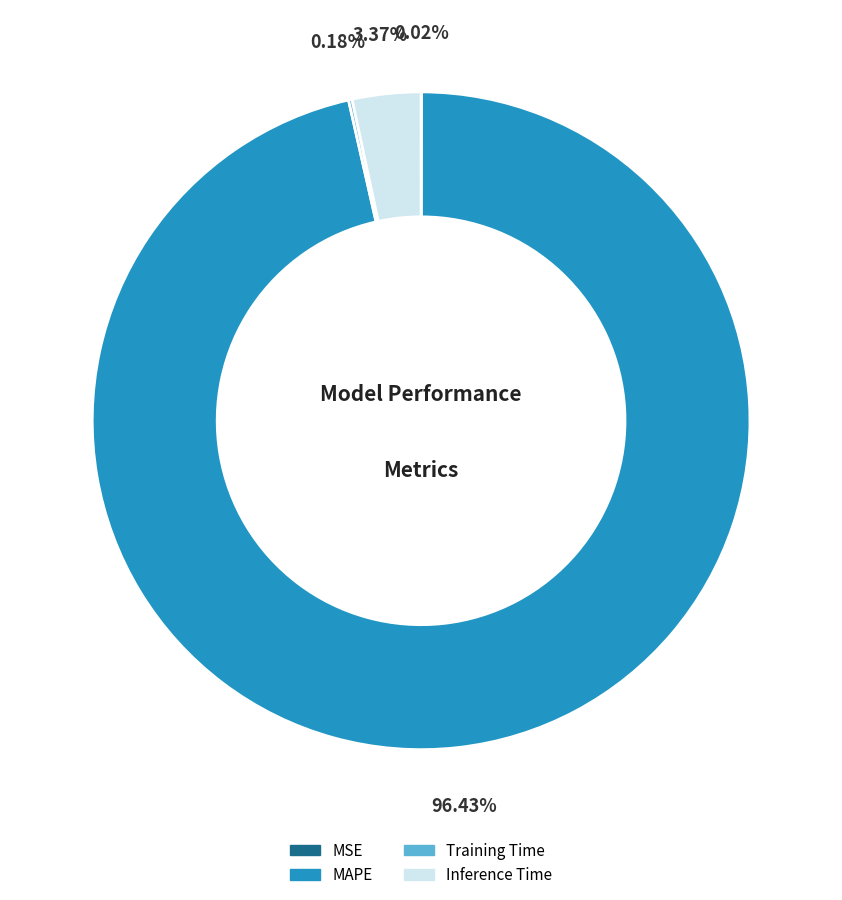

What is the majority slice?

MAPE